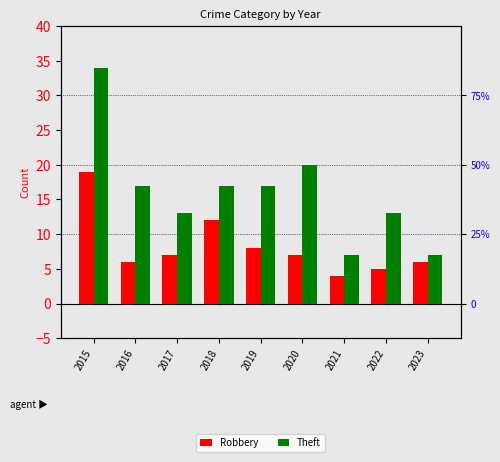

Which series has the largest total across all categories?

Theft